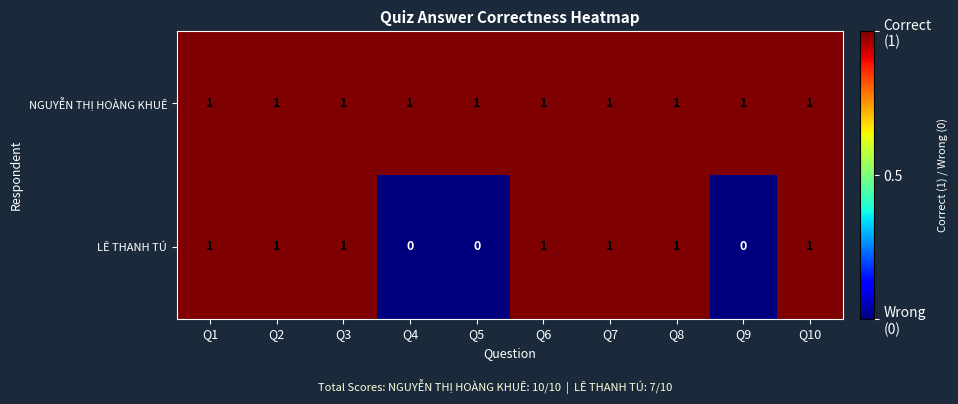

Reading left to right, transcribe all the data shown in this chart.

NGUYỄN THỊ HOÀNG KHUÊ: 1	1	1	1	1	1	1	1	1	1
LÊ THANH TÚ: 1	1	1	0	0	1	1	1	0	1